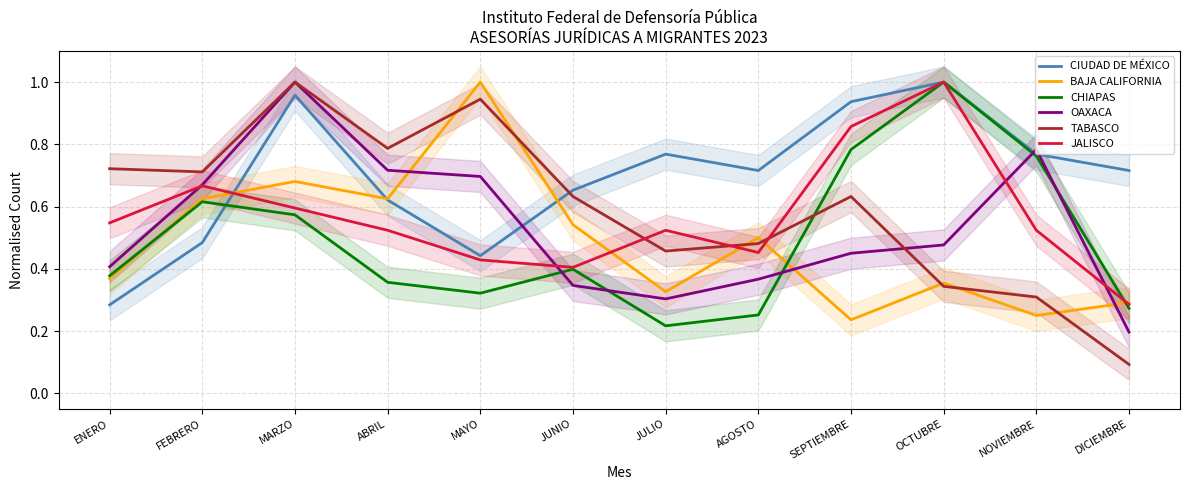

How many series are shown in this chart?

6